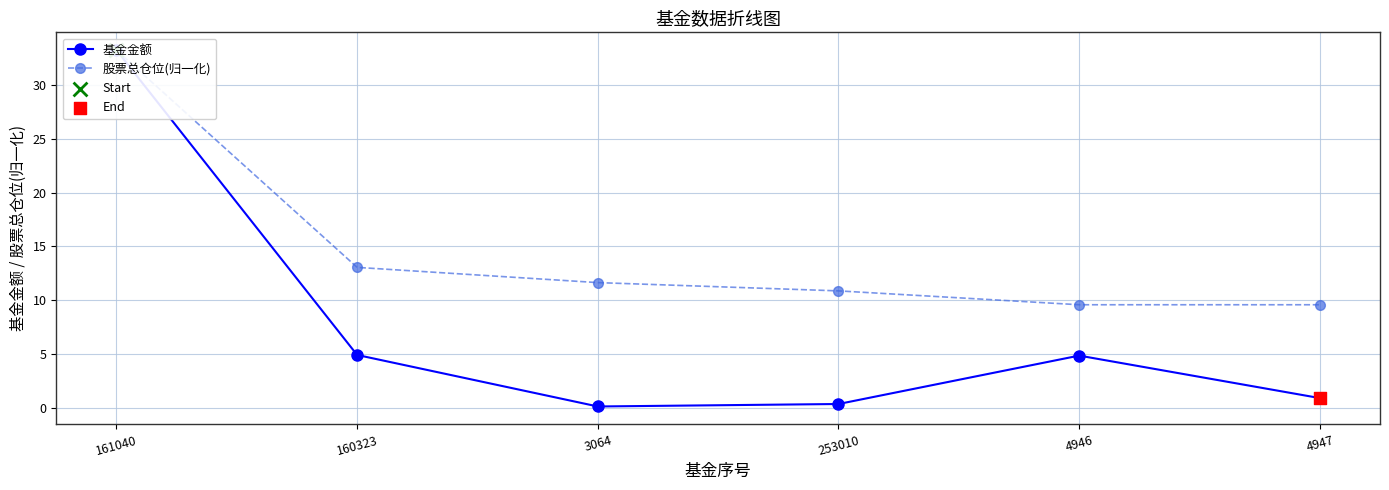

Which series has the largest Y range (max minus min)?

基金金额